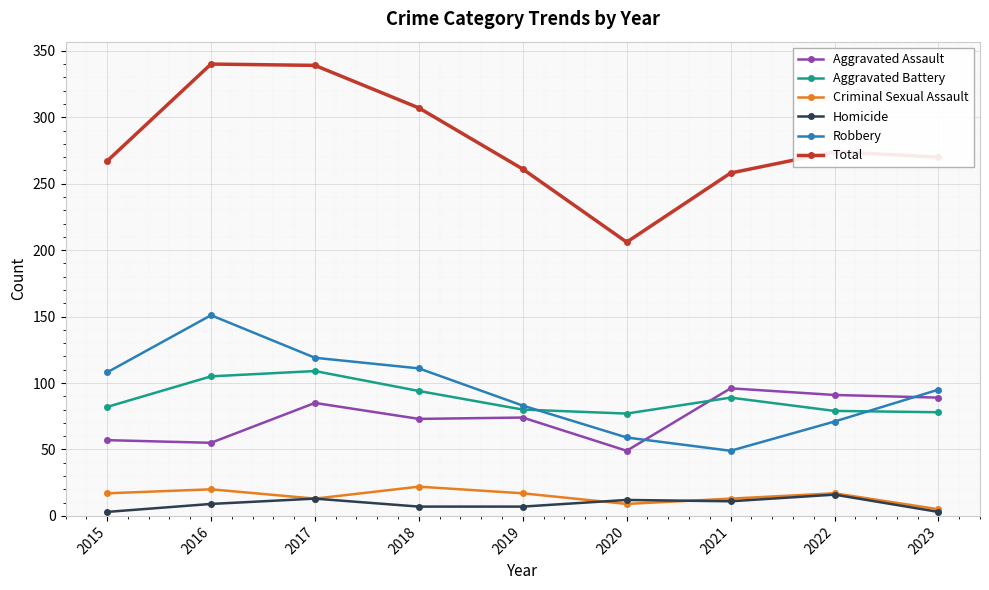

What is the total value across all series at 2015?

534